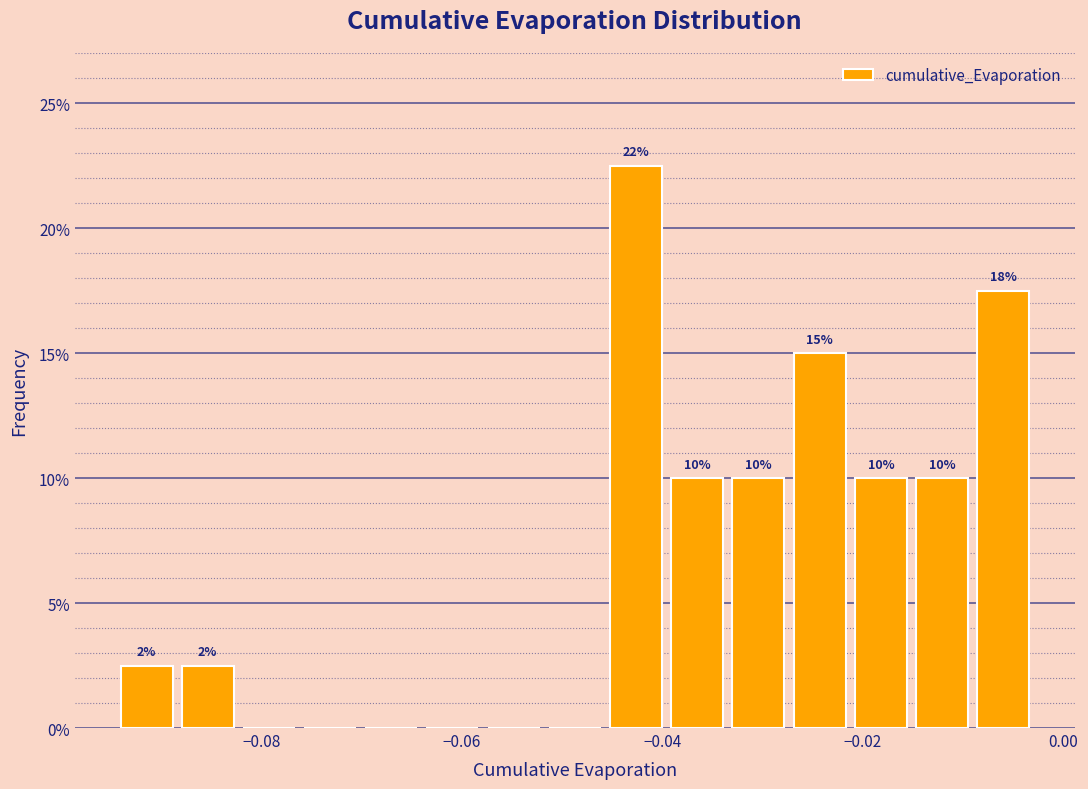

Around what value on the x-axis is the tallest bar? Give the approximate position of its centre, as read against the axis.

-0.042